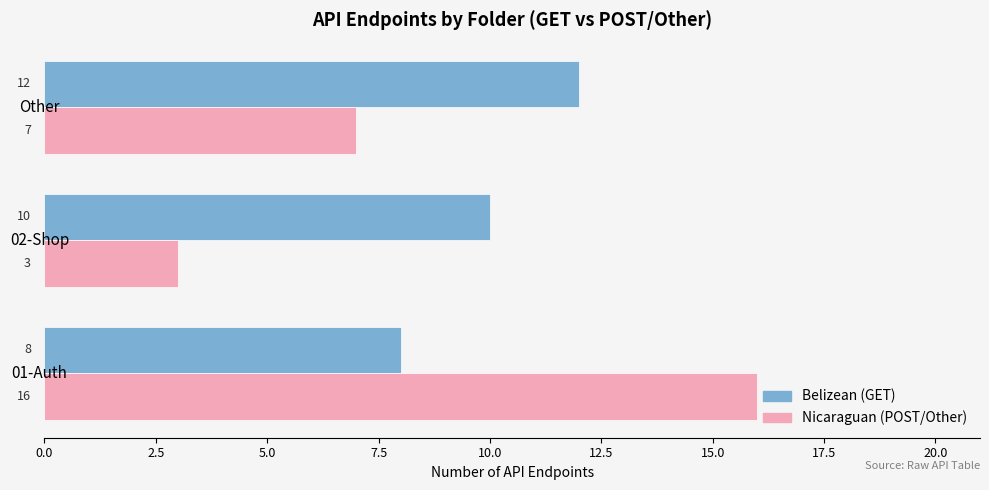

What is the difference between the highest and lowest values at 02-Shop?

7